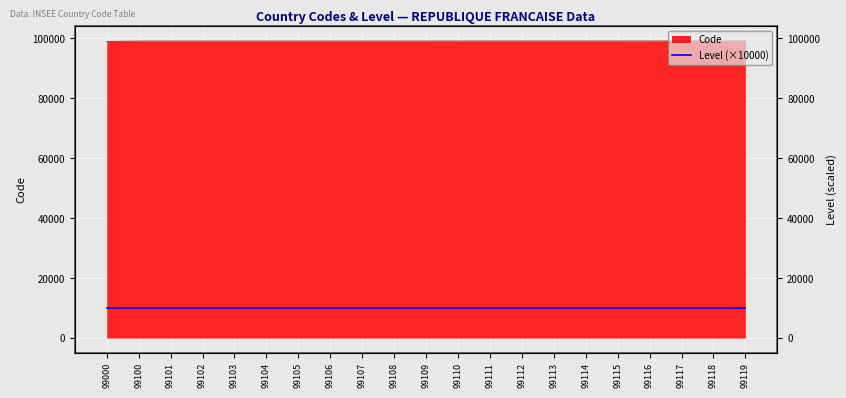

List the labels in order of value, smallest first.

99000, 99100, 99101, 99102, 99103, 99104, 99105, 99106, 99107, 99108, 99109, 99110, 99111, 99112, 99113, 99114, 99115, 99116, 99117, 99118, 99119